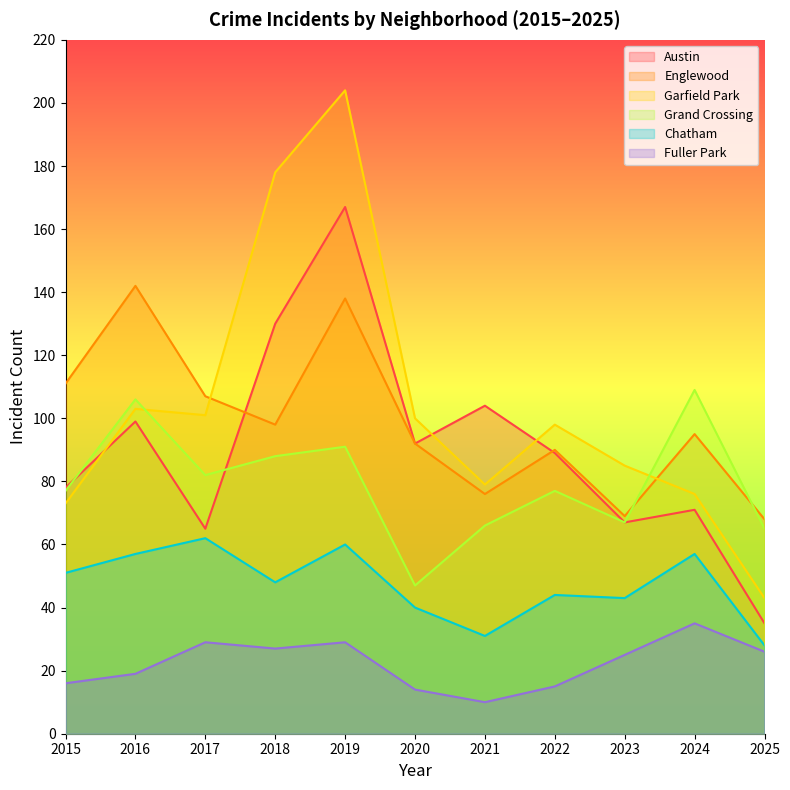

True or false: Grand Crossing and Fuller Park intersect in this chart.

False